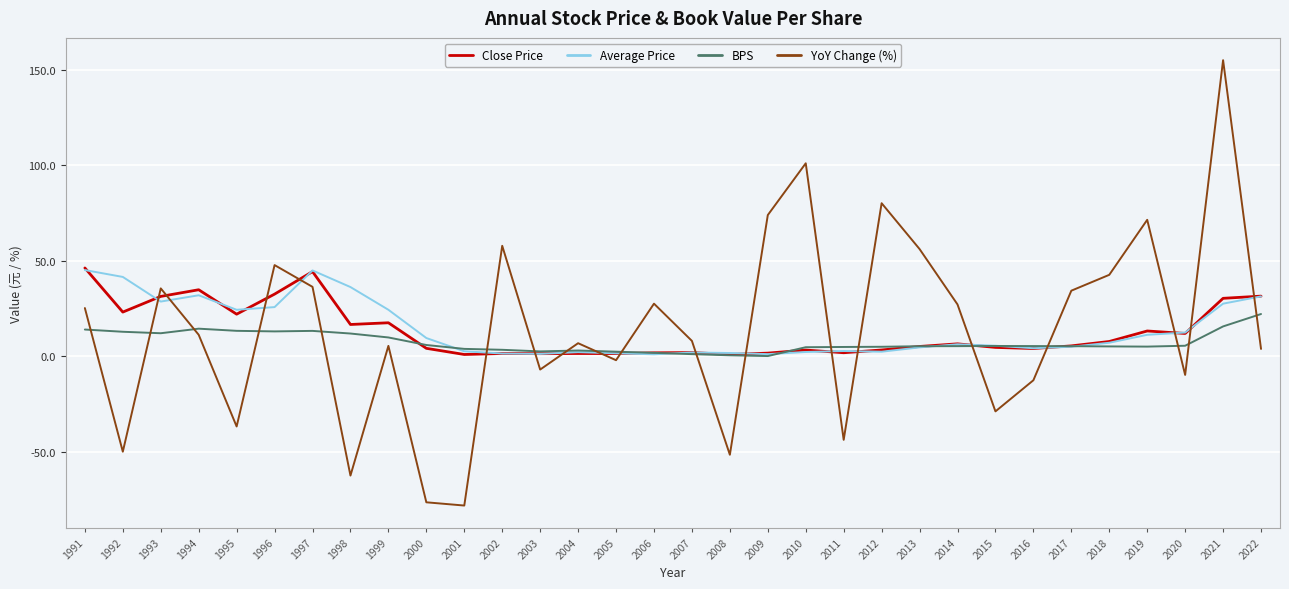

Which series changed the most between 2002 and 2022?

YoY Change (%)